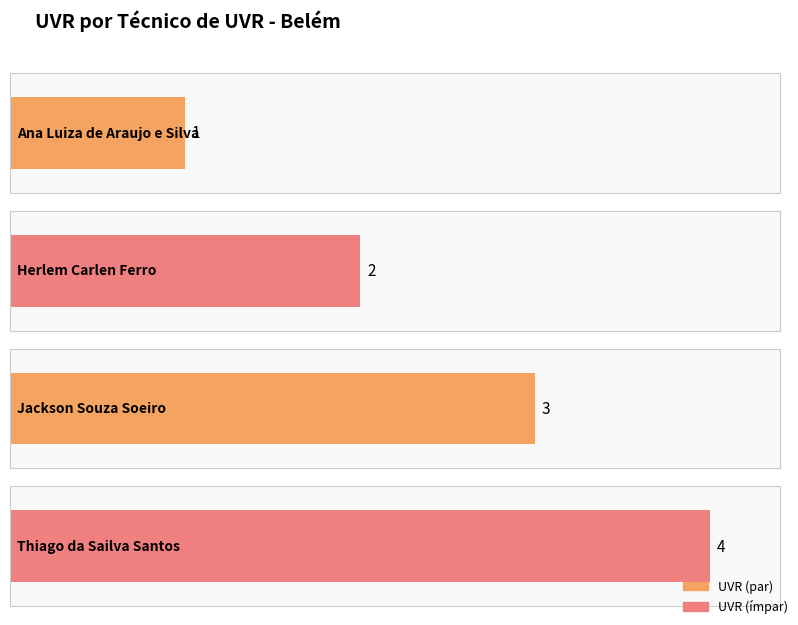

How many data points are less than 3?

2